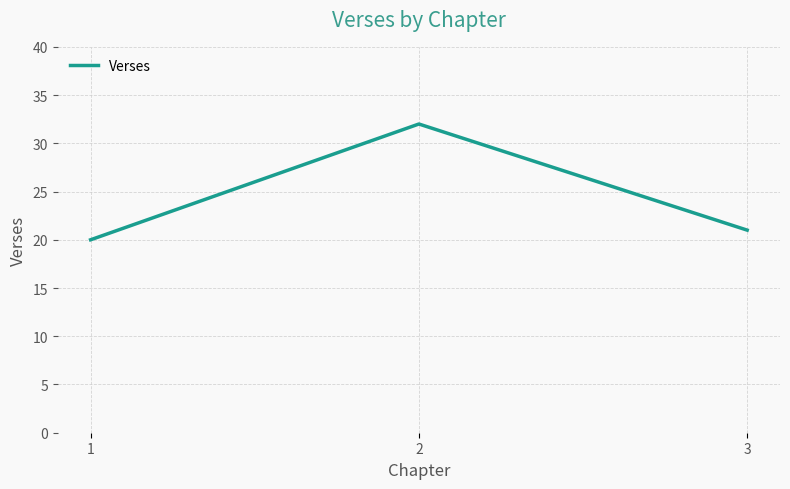

How many lines are shown in the chart?

1